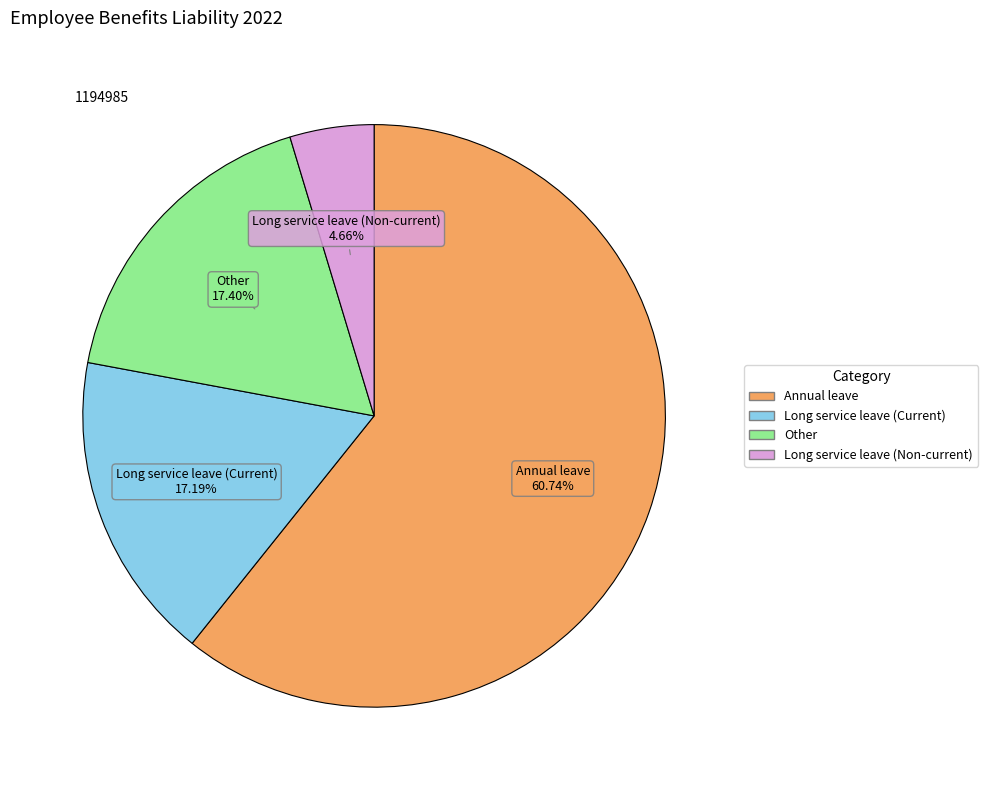

What is the ratio of the value at Annual leave to the value at Long service leave (Current)?

3.5